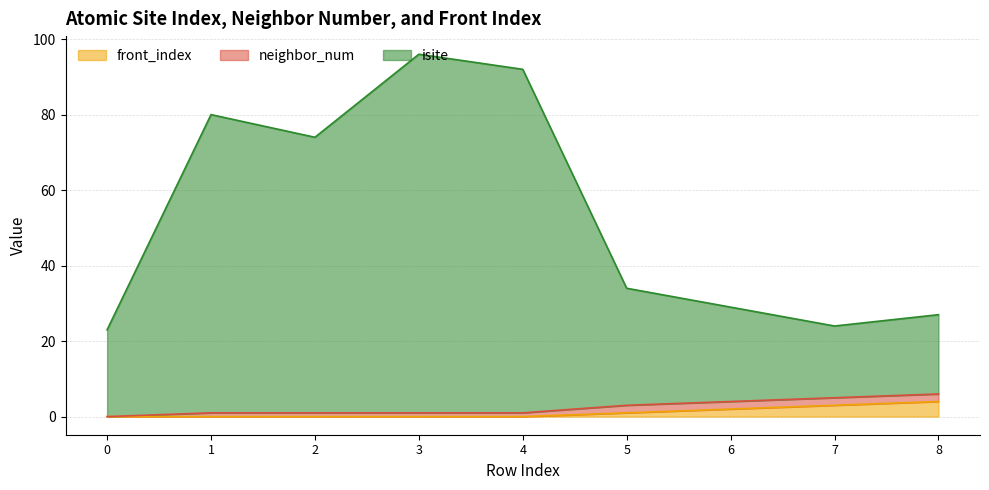

What are all the series names shown in the legend?

front_index, neighbor_num, isite